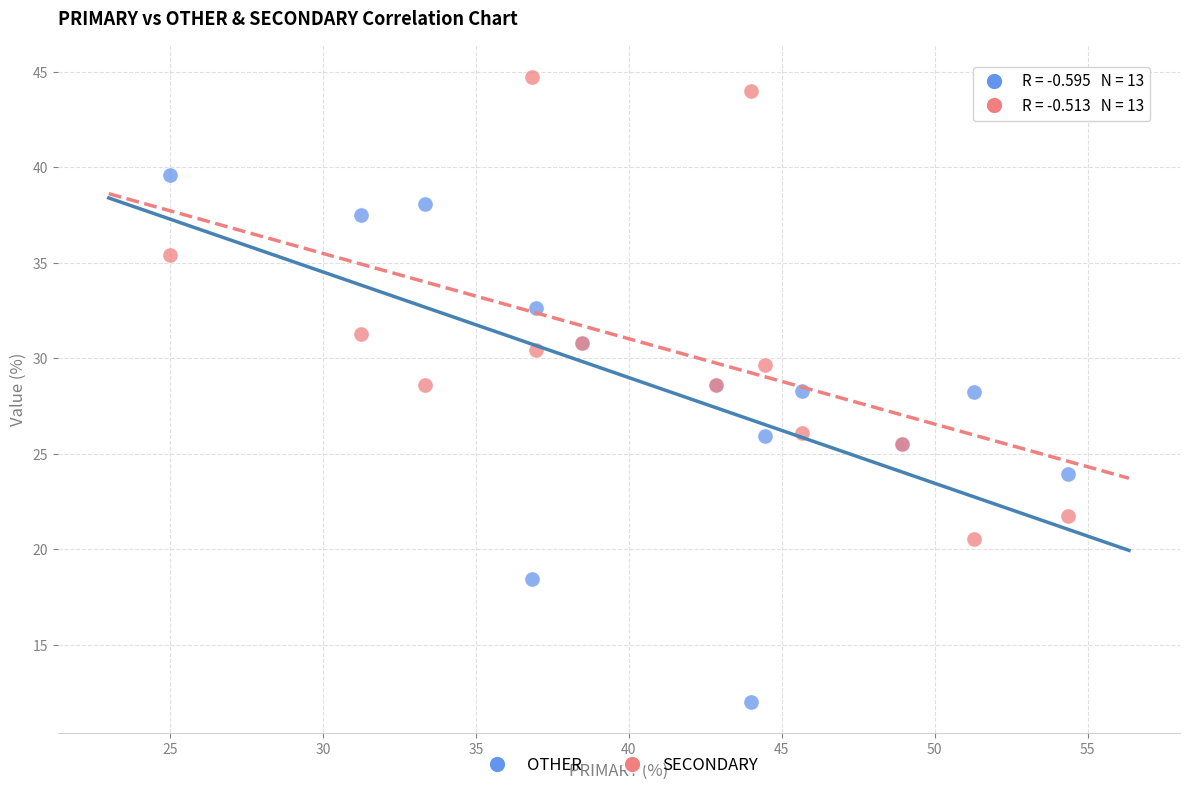

Which series contains the lowest Y value?

OTHER